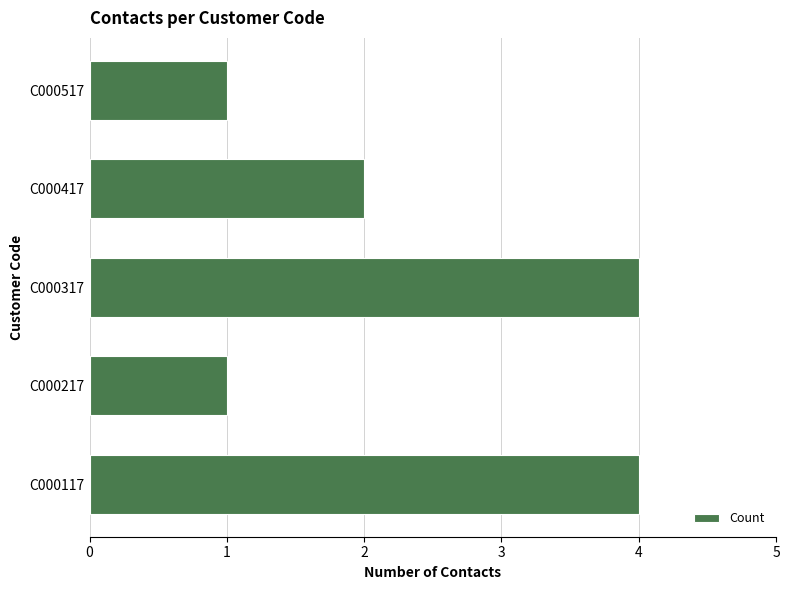

What is the greatest value displayed?

4